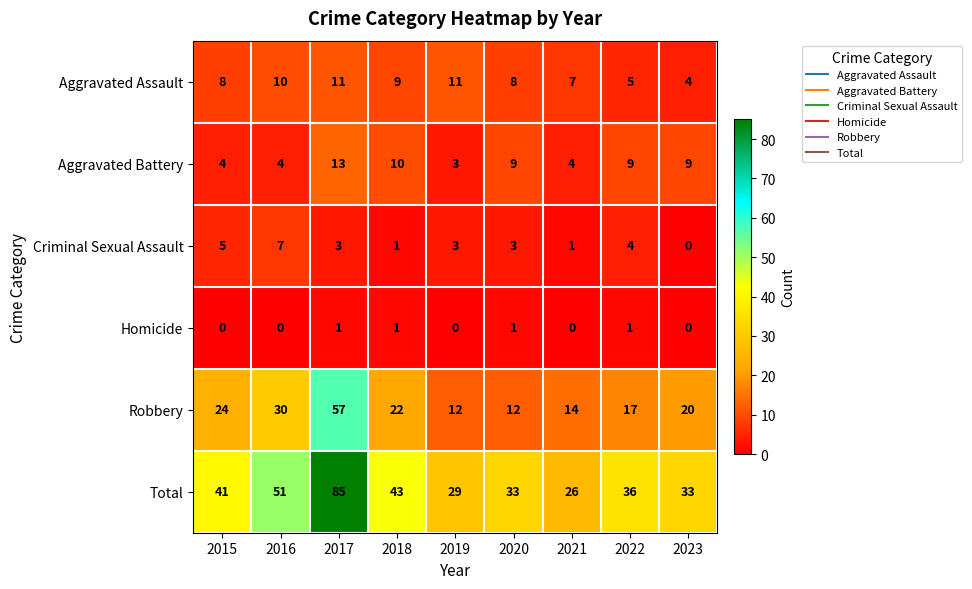

How many Criminal Sexual Assault values are between 1 and 4?

6